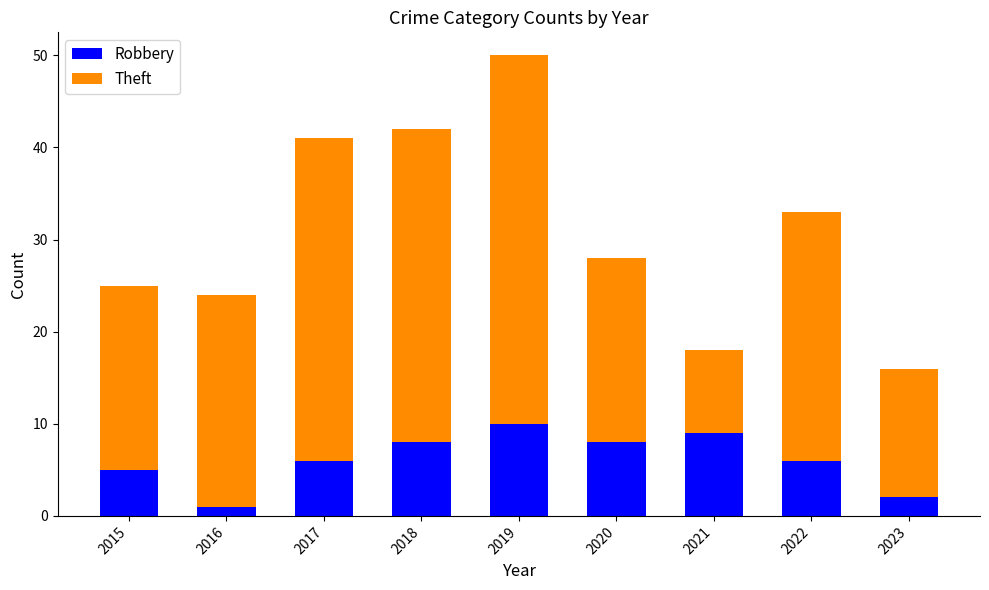

Reading left to right, transcribe the values for Robbery.

2015=5	2016=1	2017=6	2018=8	2019=10	2020=8	2021=9	2022=6	2023=2